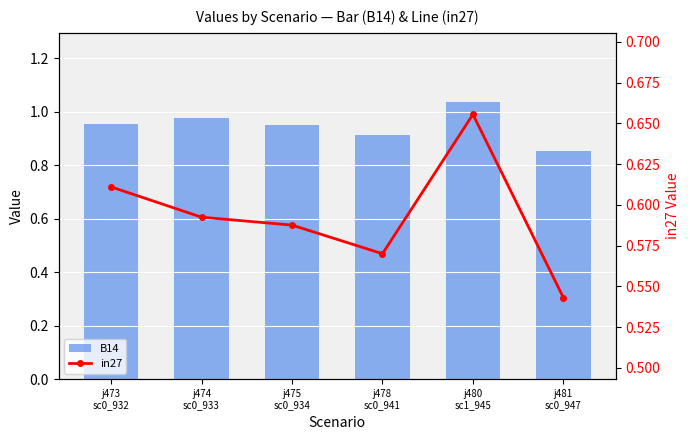

What is the total value across all series at j475
sc0_934?

1.5